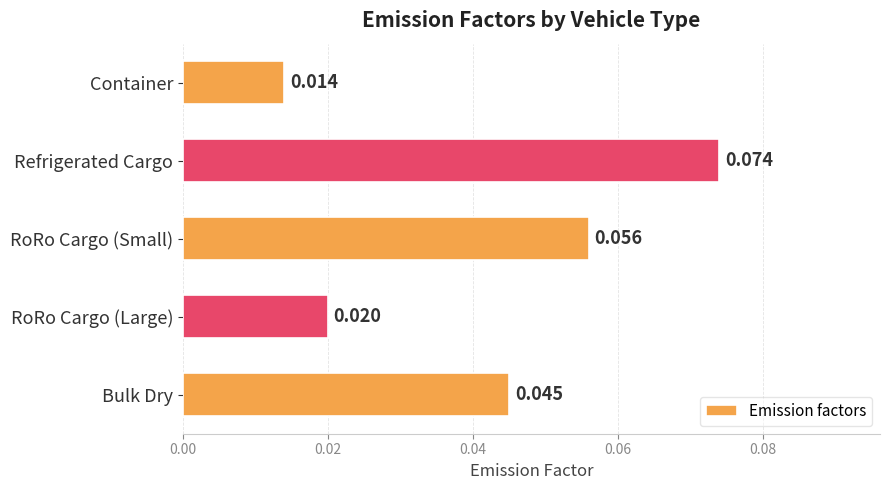

Count the number of categories in the chart.

5